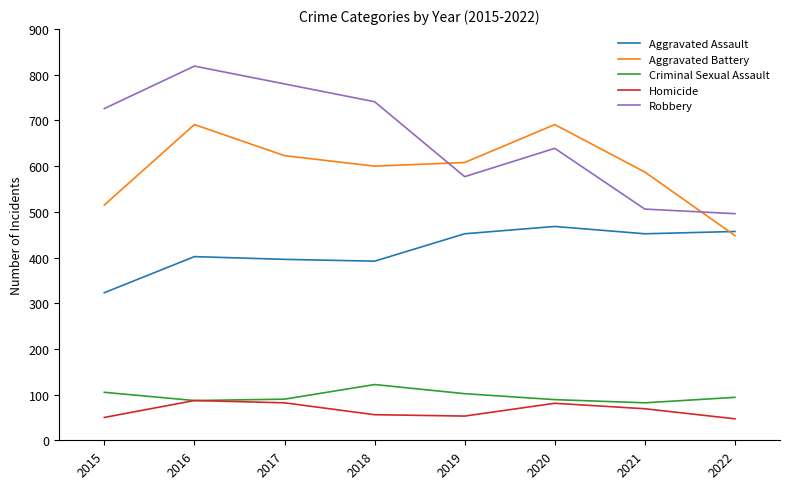

What is the maximum value for Homicide?

87